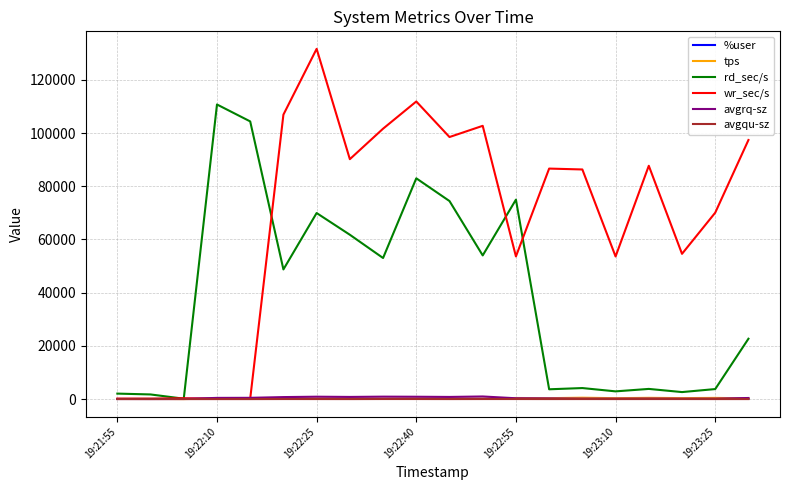

Which label corresponds to the largest value in the chart?

19:22:25